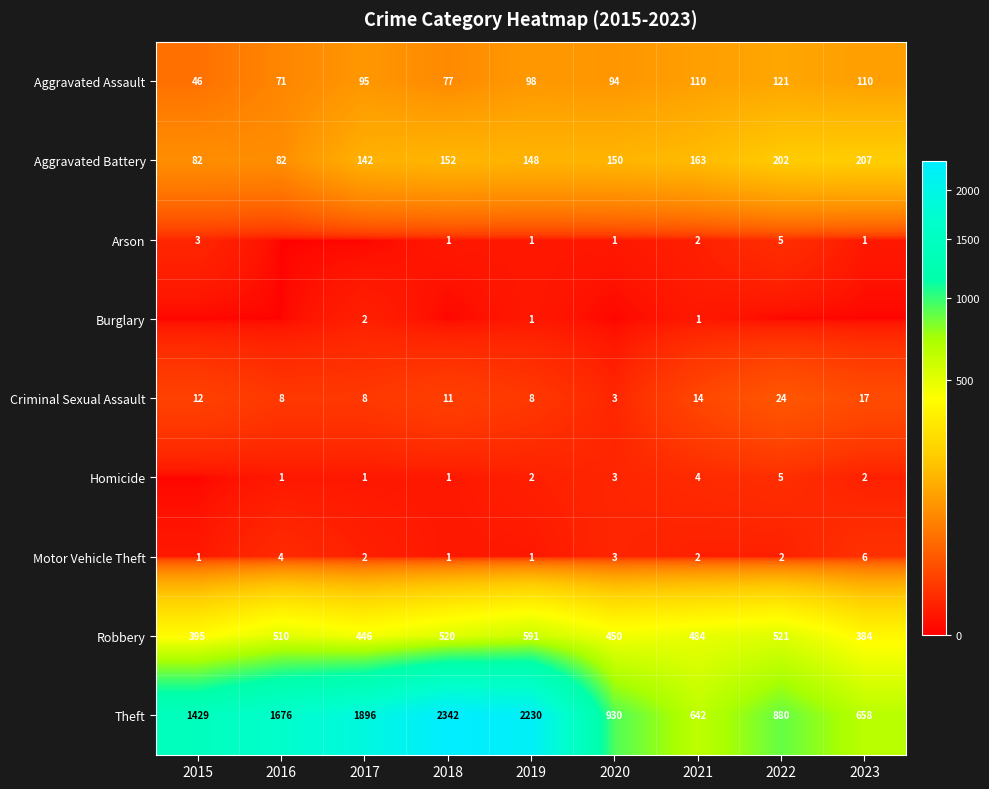

How many values in the Aggravated Assault series are below 95?

4